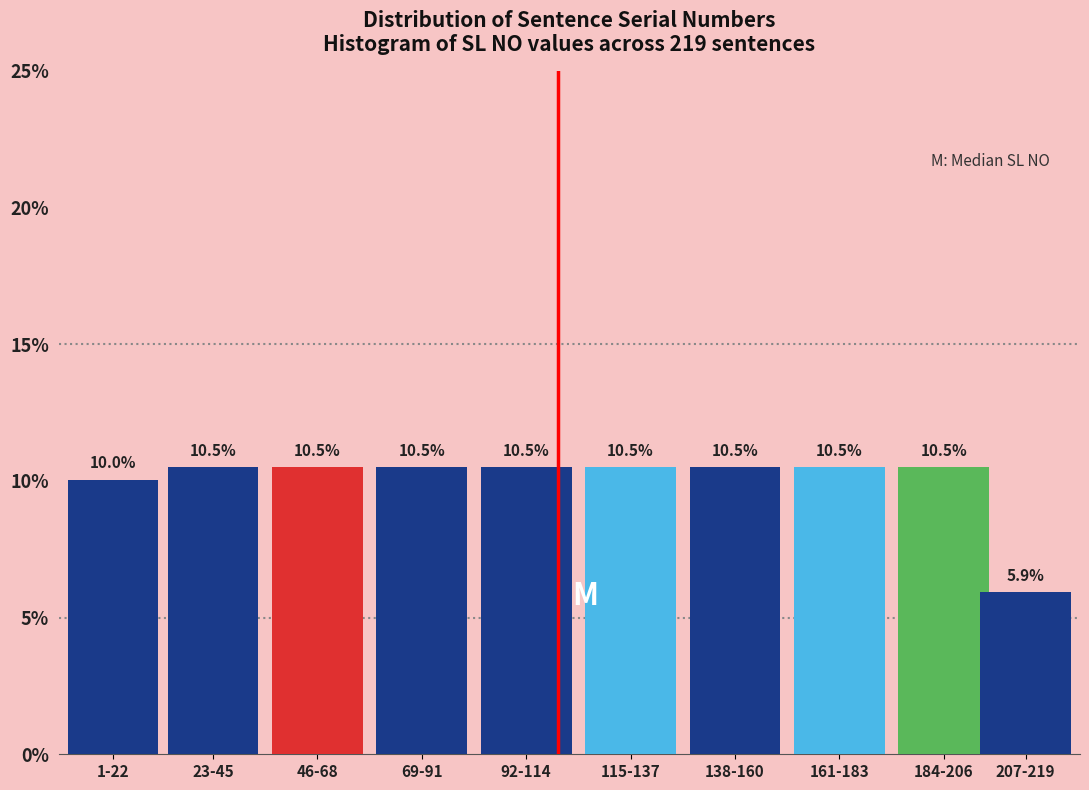

Reading left to right, list all the values displayed in this chart.

10.0	10.5	10.5	10.5	10.5	10.5	10.5	10.5	10.5	5.9